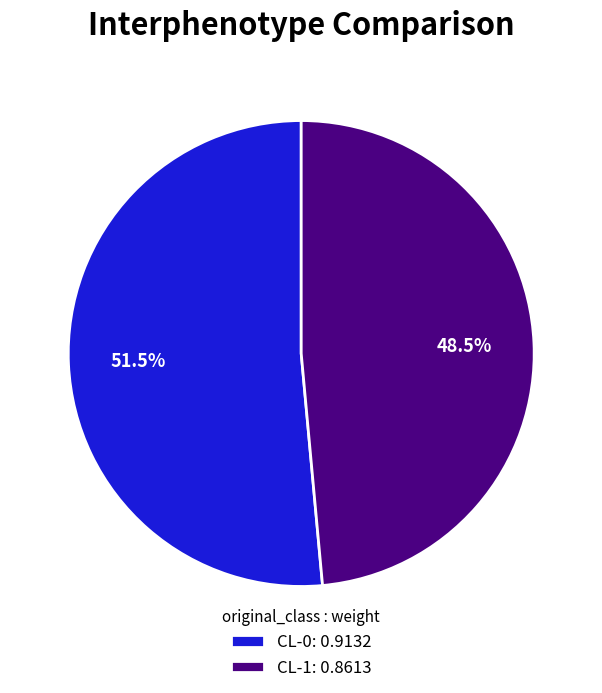

To the nearest percent, what is the difference between the largest and smallest slice percentages?

3%